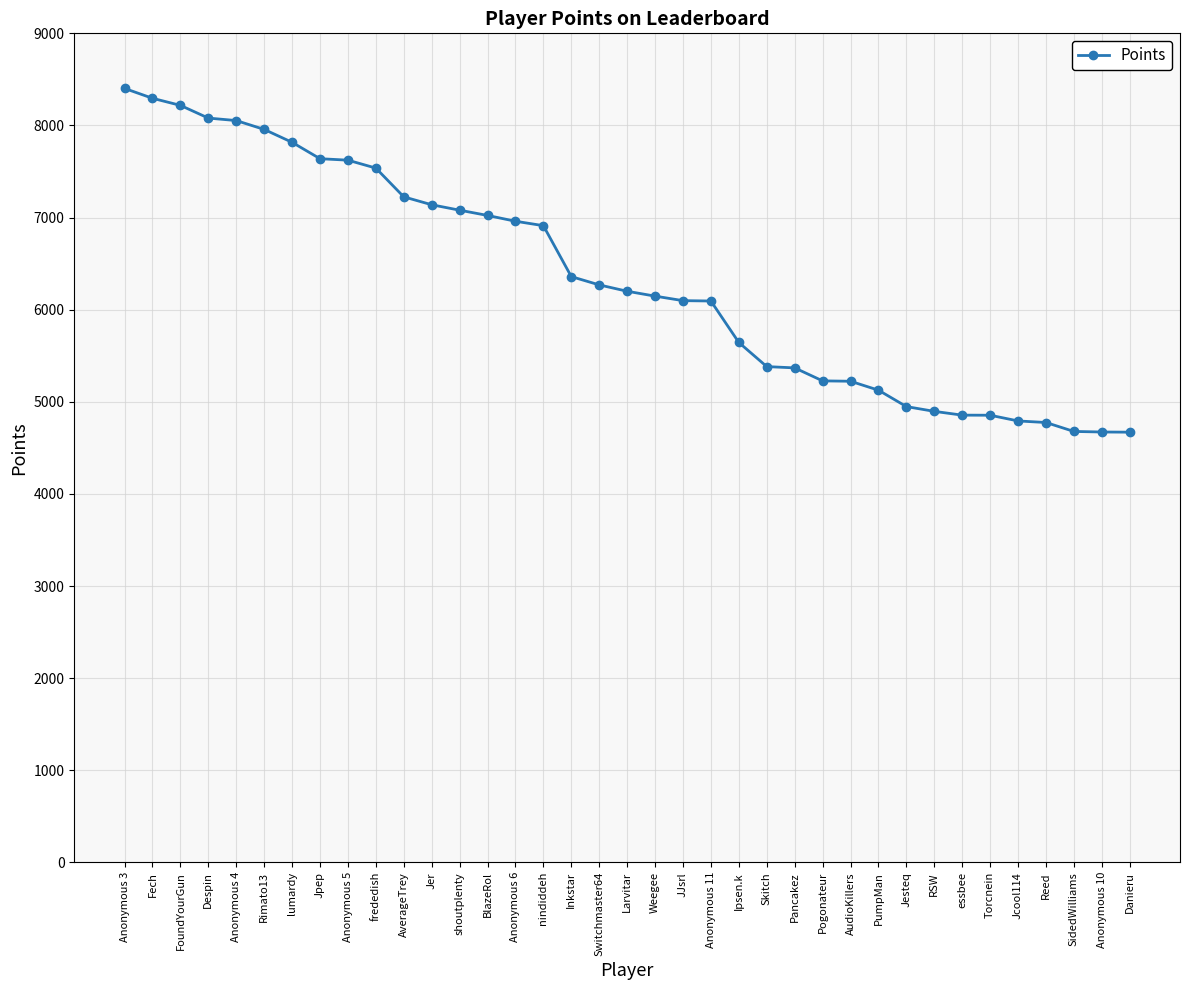

What is the greatest value displayed?

8402